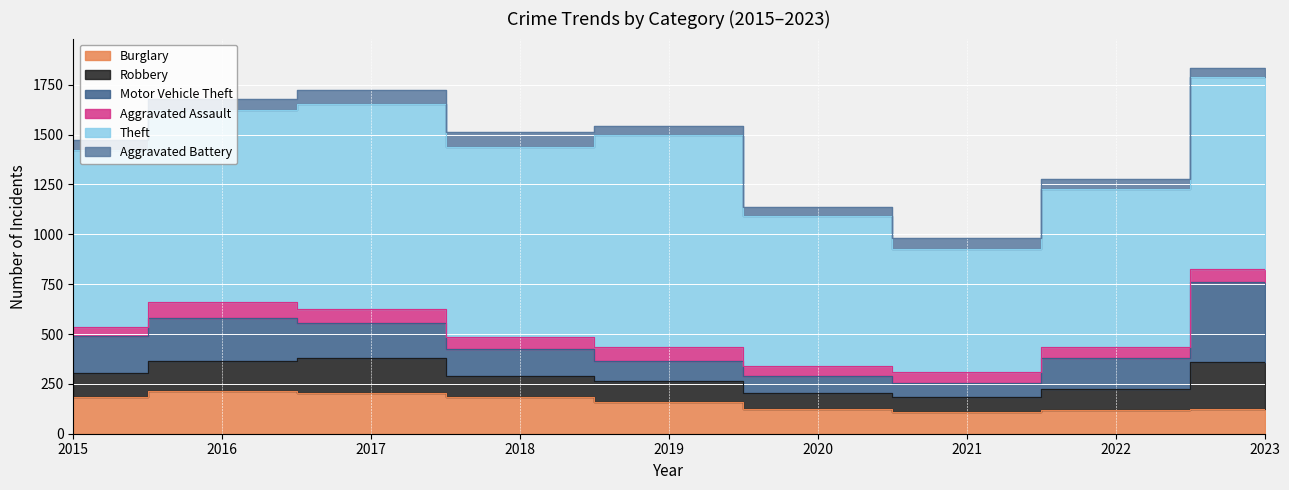

List the series in order of their peak value, lowest first.

Aggravated Battery, Aggravated Assault, Burglary, Robbery, Motor Vehicle Theft, Theft